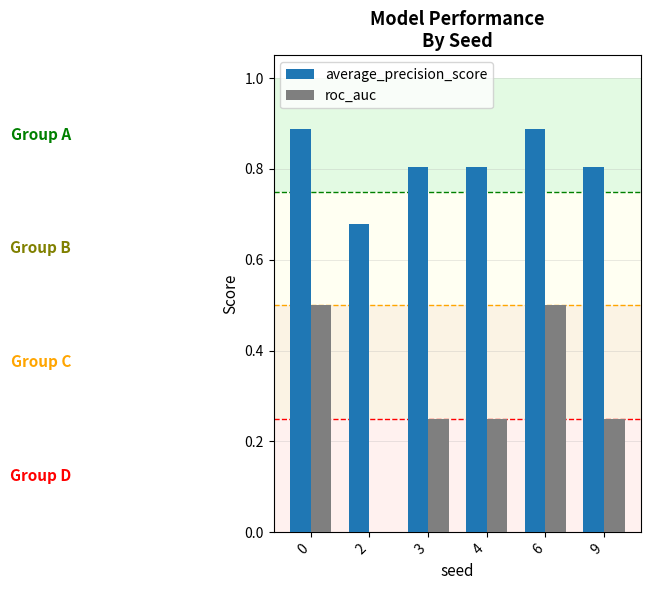

How many average_precision_score values are between 0 and 1?

6